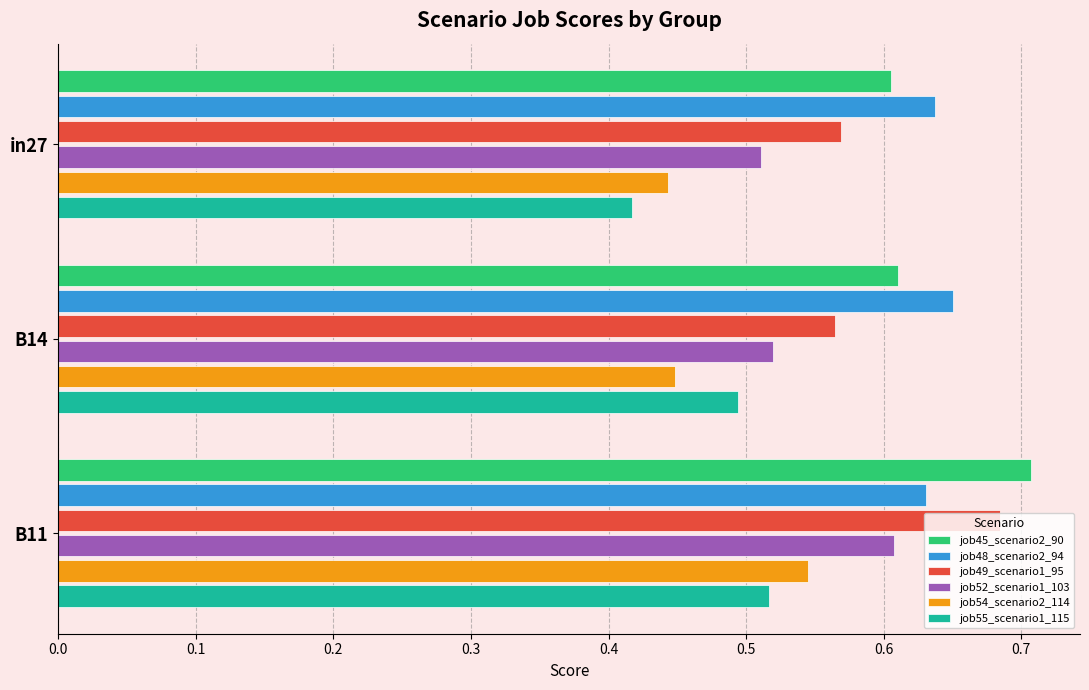

Rank the categories by job55_scenario1_115 value from lowest to highest.

in27, B14, B11